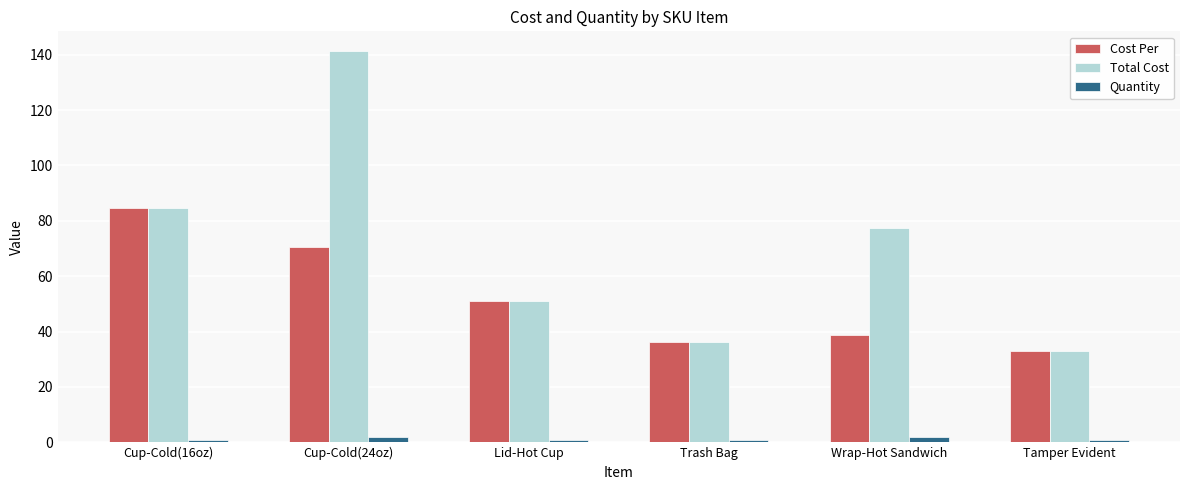

What is the sum of all Quantity values?

8.0